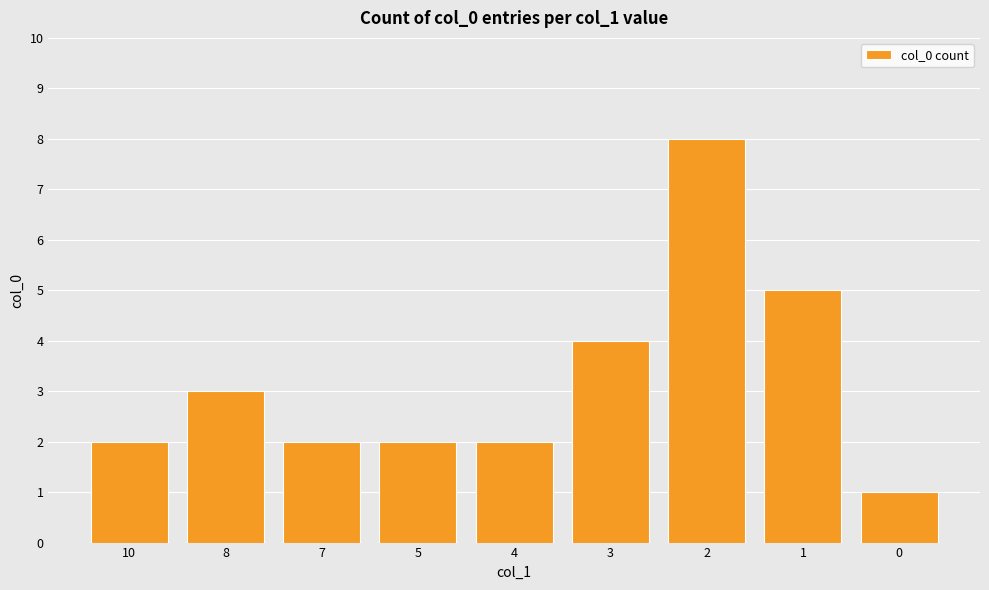

What value does the data have at 1?

5